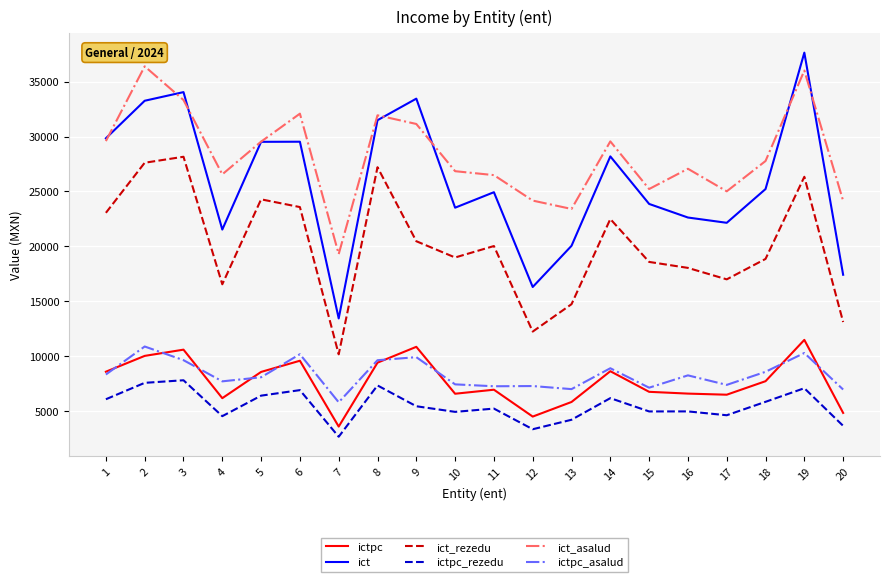

Which category has the lowest value in the ictpc_rezedu series?

7